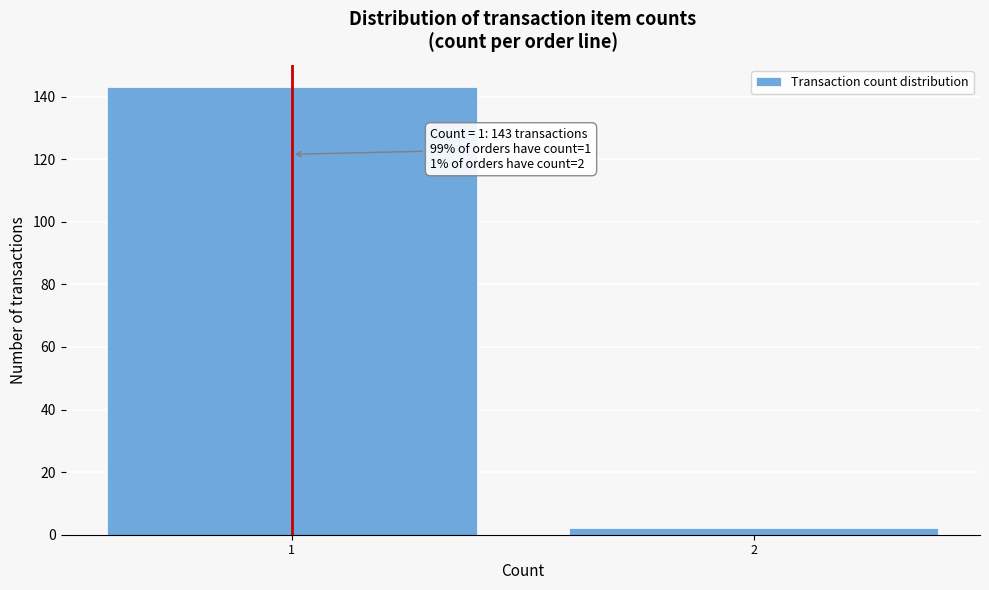

Reading left to right, what are all the values shown in this chart?

1=143	2=2